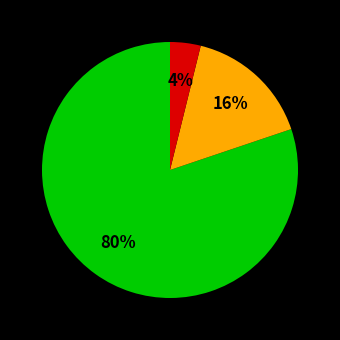

Is there a majority slice in this chart?

Yes